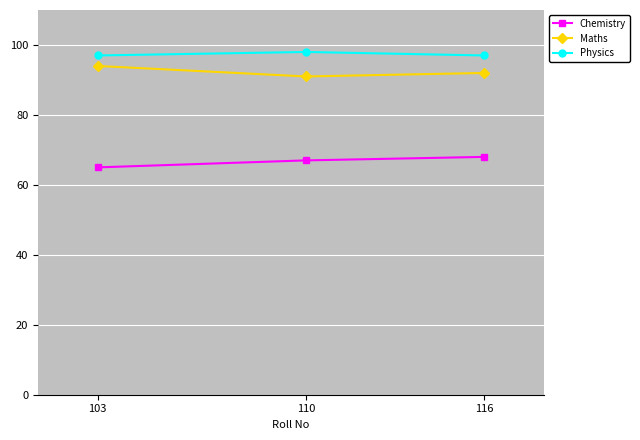

The value of Maths at 103 is 94. True or false?

True